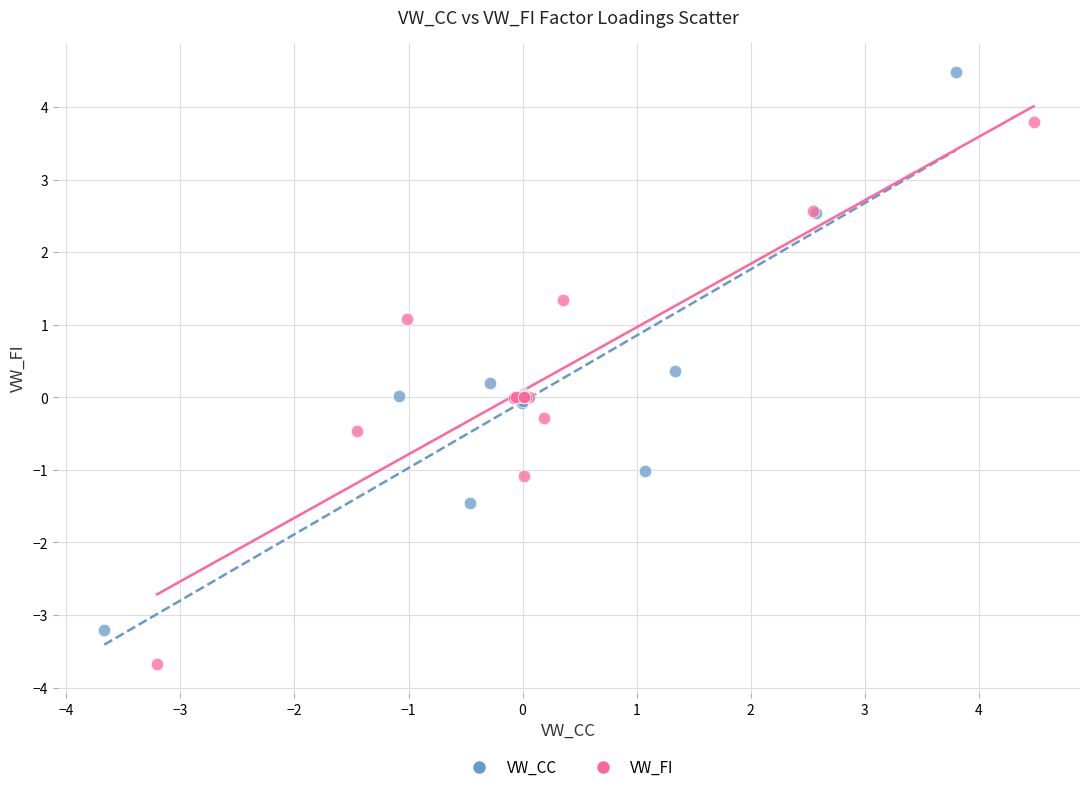

Which series reaches the minimum Y coordinate?

VW_FI